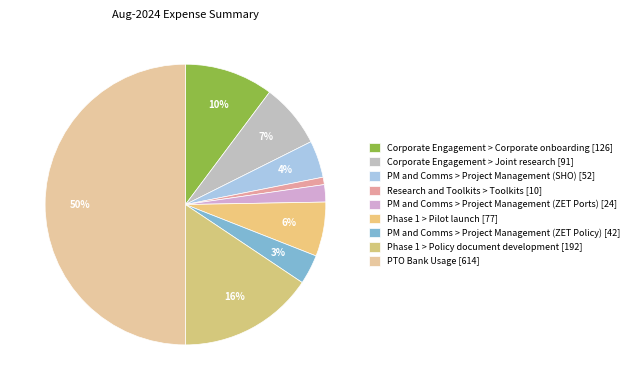

To the nearest percent, what is the difference between the PTO Bank Usage and PM and Comms > Project Management (SHO) slice percentages?

46%